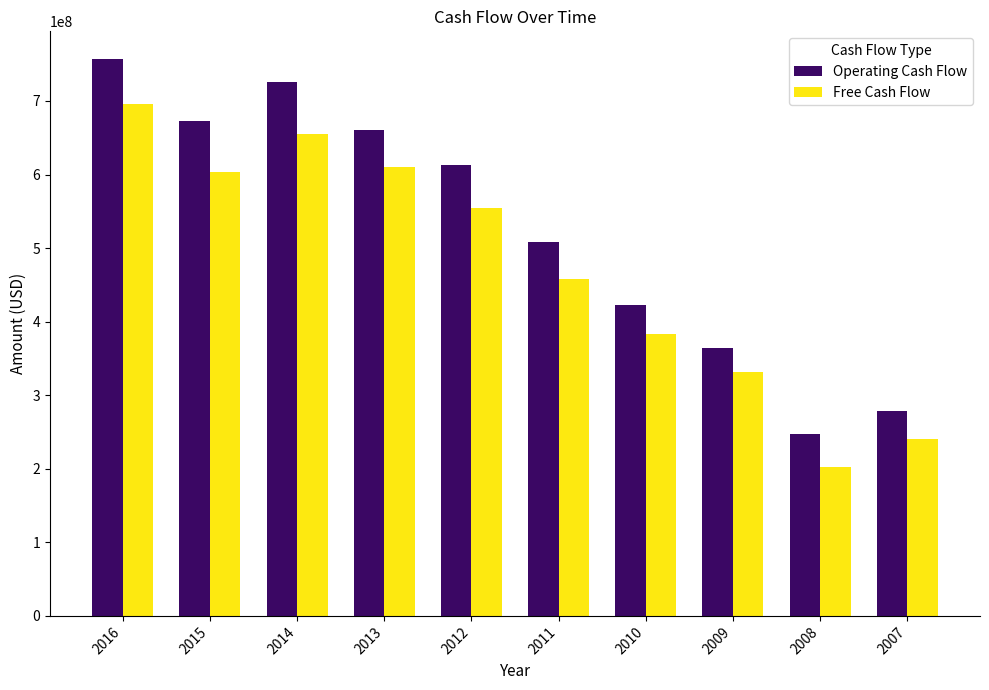

Which series has the largest range (max minus min)?

Operating Cash Flow